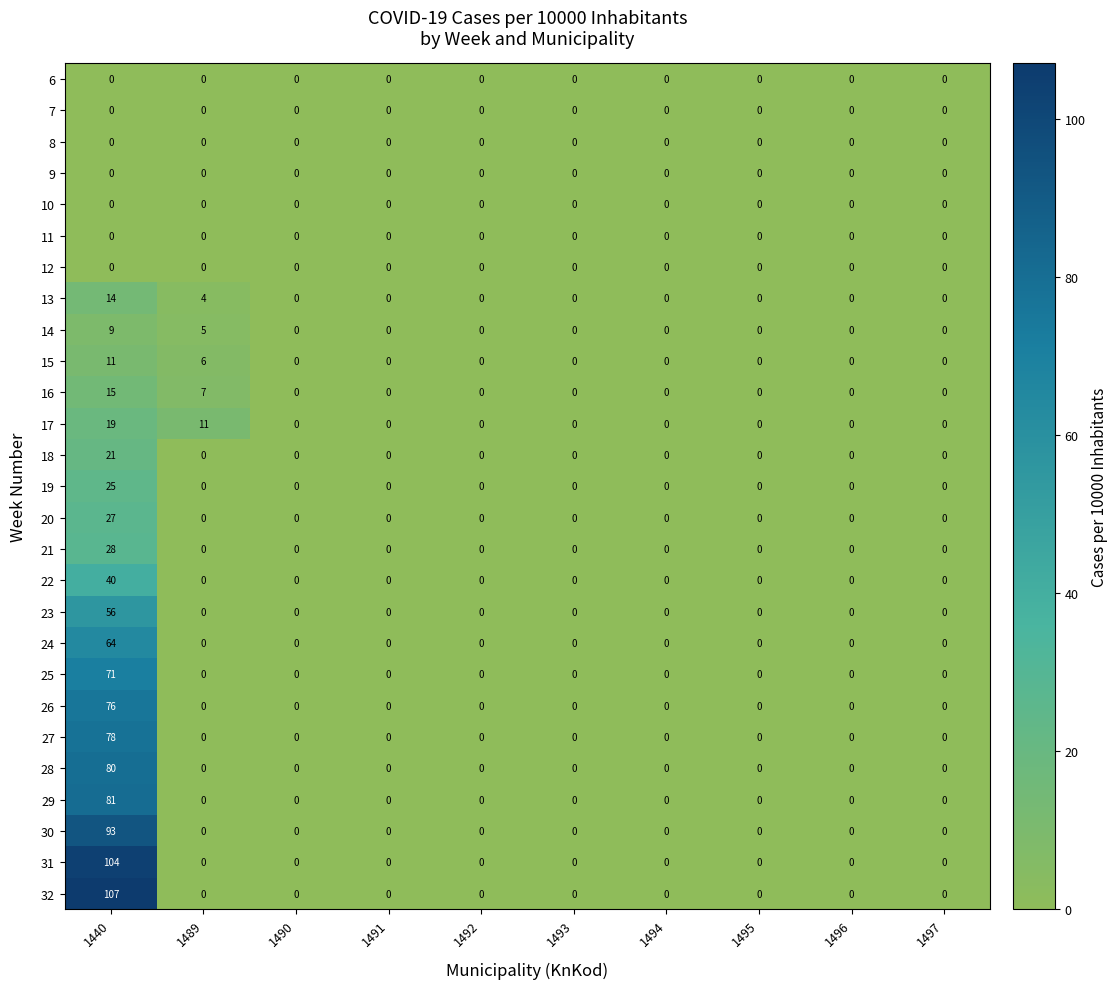

What is the maximum value for 32?

107